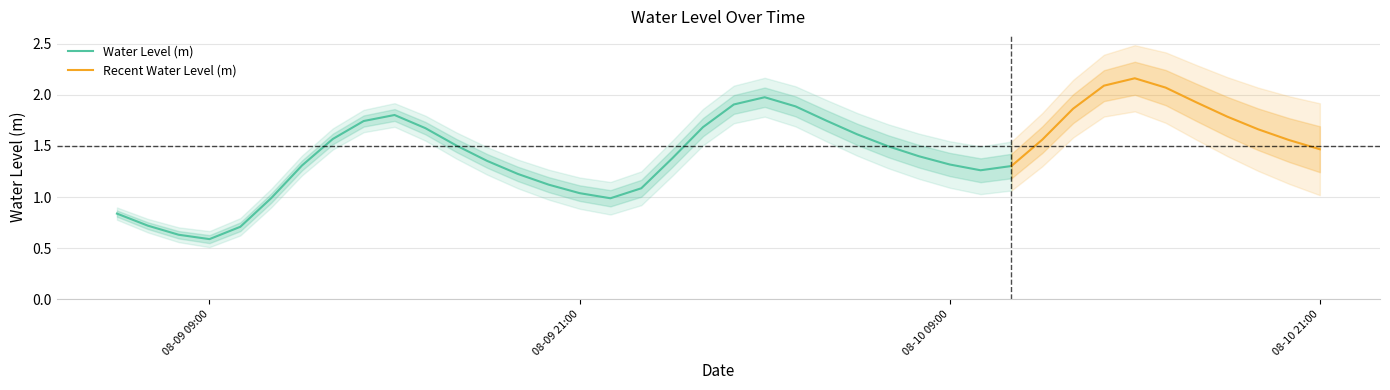

Between 2024-08-09 18:00:00 and 2024-08-09 20:00:00, which is larger?

2024-08-09 18:00:00